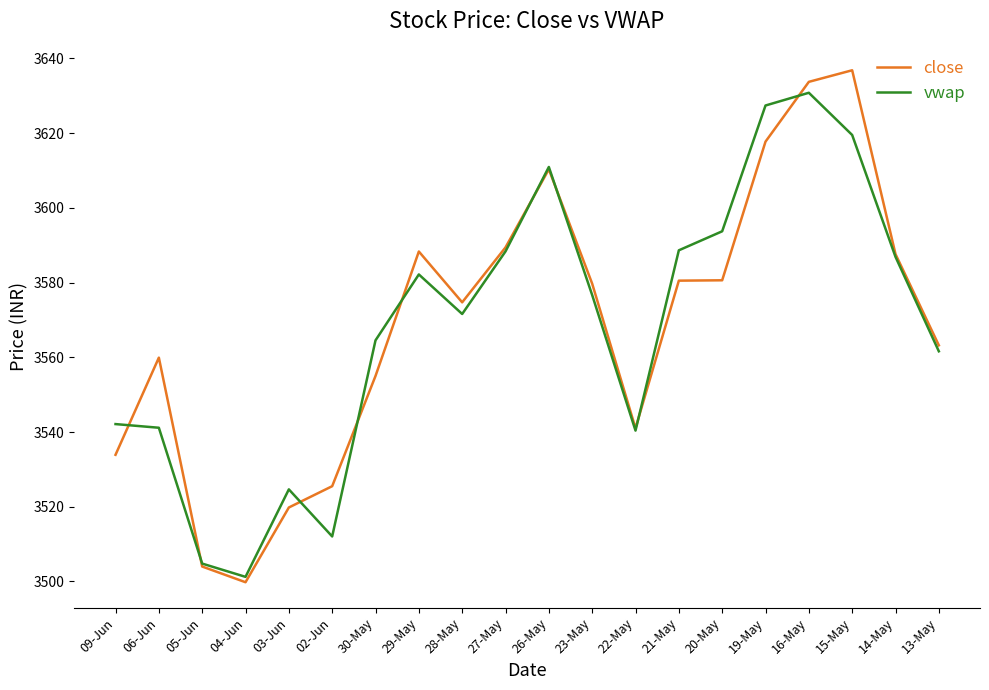

Is the value of close at 06-Jun greater than the value of vwap at 23-May?

No